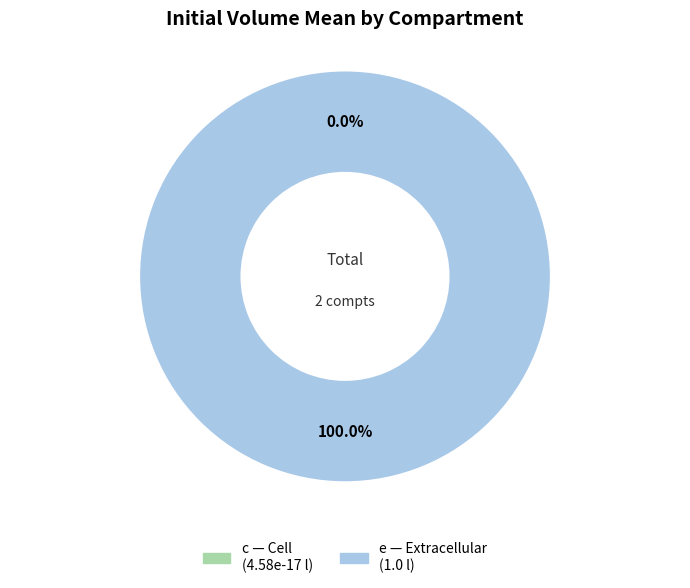

What percentage is the e slice, to the nearest percent?

100%